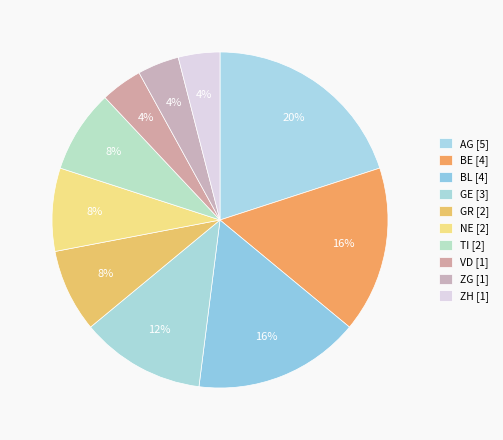

Count the number of slices in the pie.

10